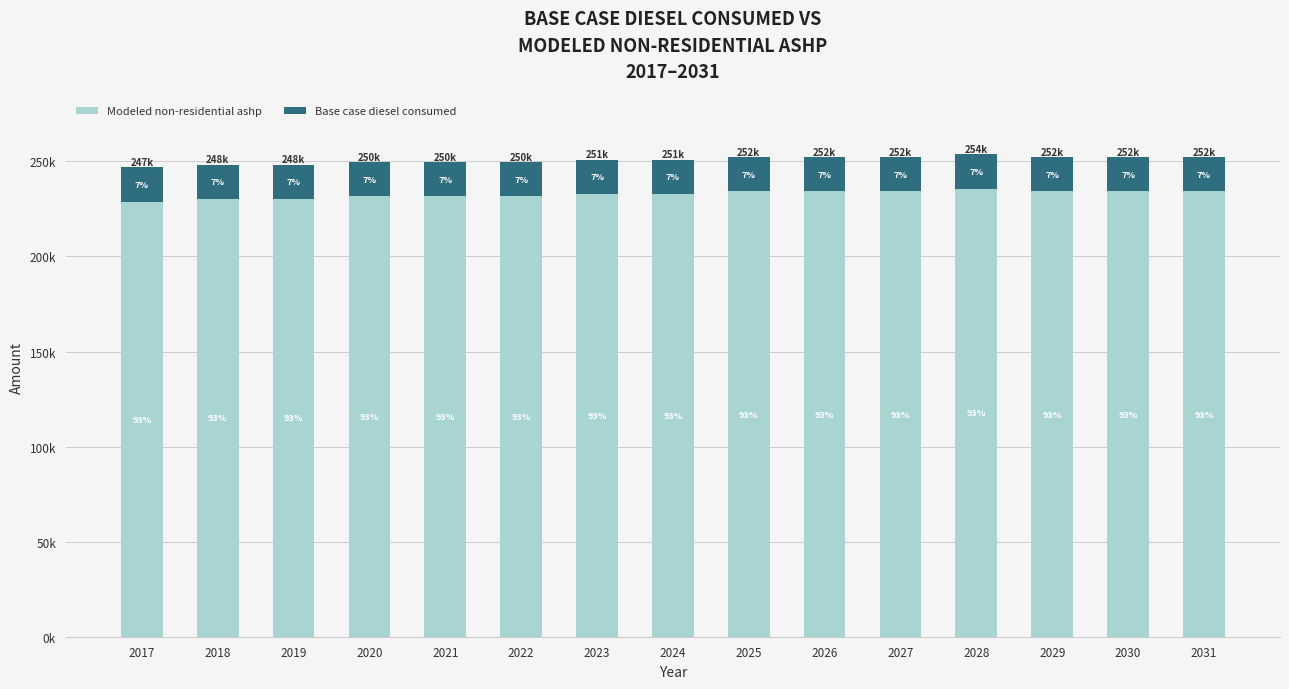

At which label does Modeled non-residential ashp reach its peak?

2028